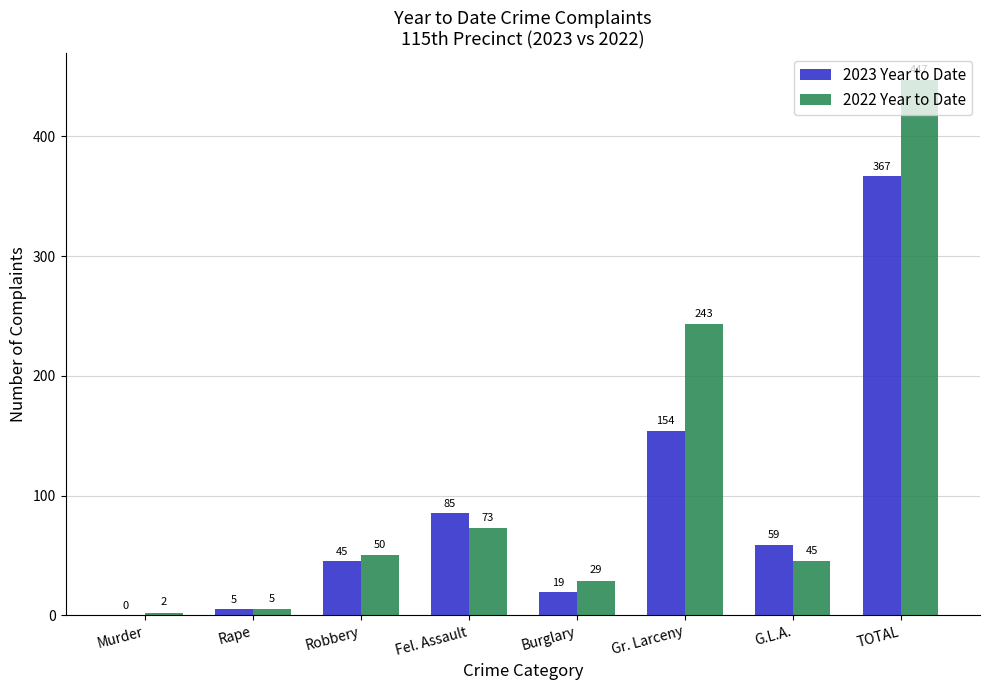

At which category does the chart reach its peak across all series?

TOTAL